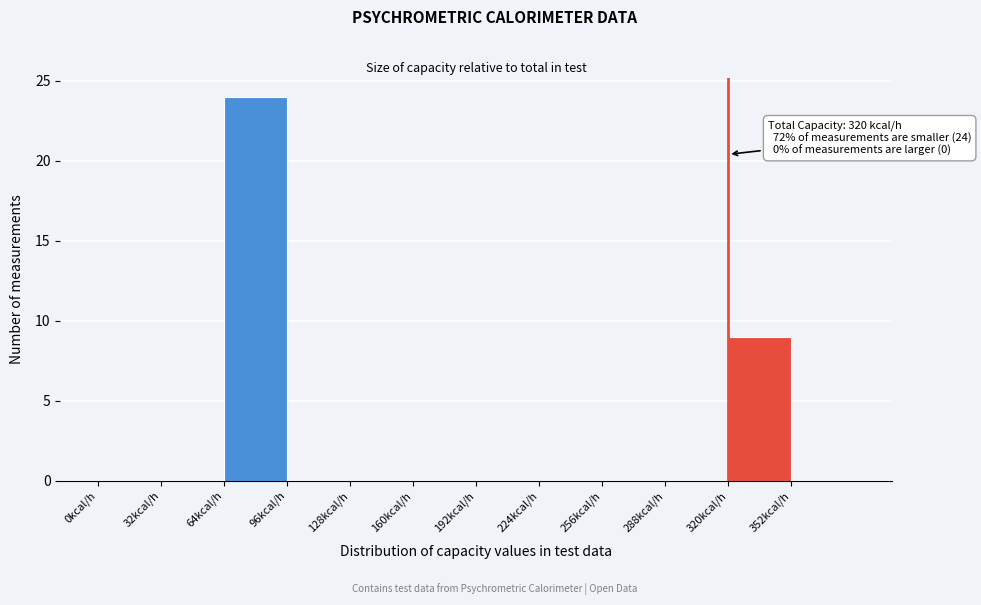

Over which range of the x-axis is the bar tallest?

64 to 96